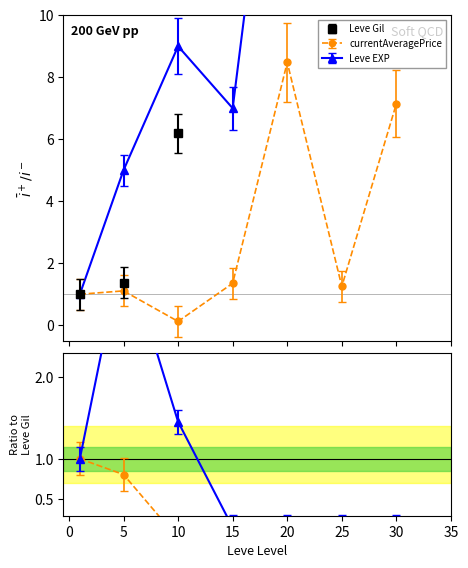

Does the chart display data point markers on the line(s)?

Yes